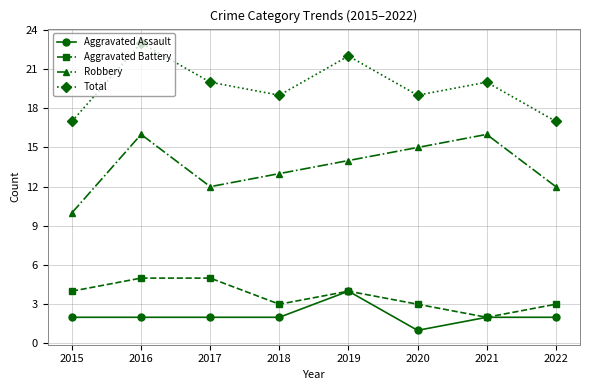

At 2015, list the series in order from smallest to largest.

Aggravated Assault, Aggravated Battery, Robbery, Total